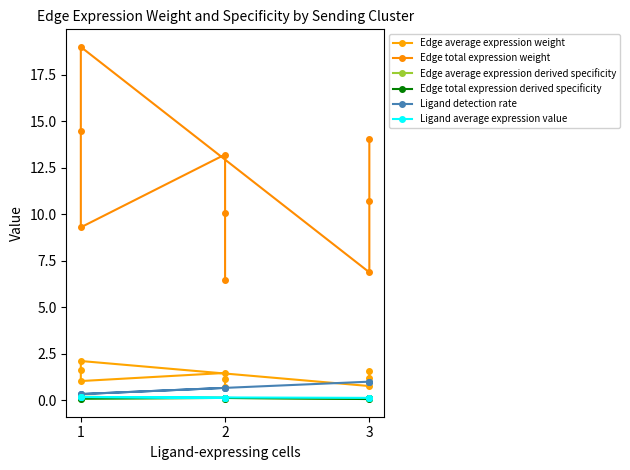

What is the greatest value displayed?

19.0